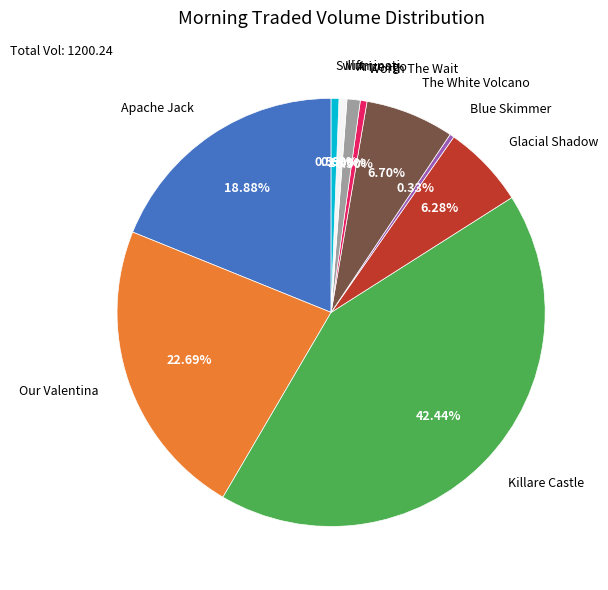

Combined, what portion of the pie is The White Volcano and Arizengo?

7.7%